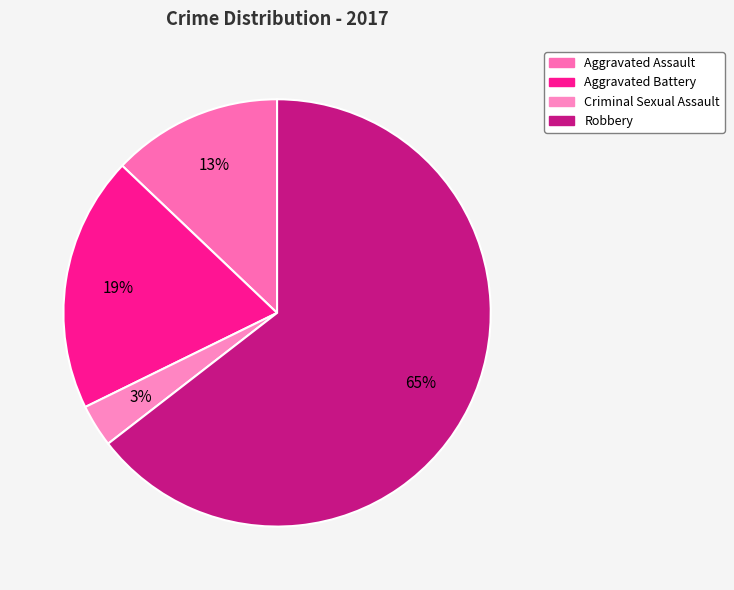

Does Criminal Sexual Assault represent more than half of the total?

No